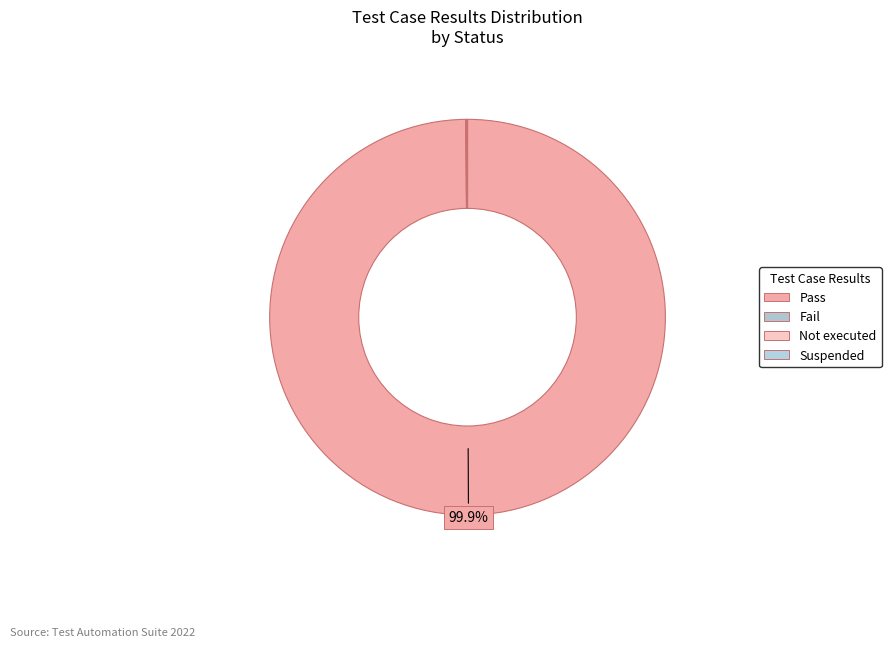

What is the total percentage of Suspended and Pass?

100.0%